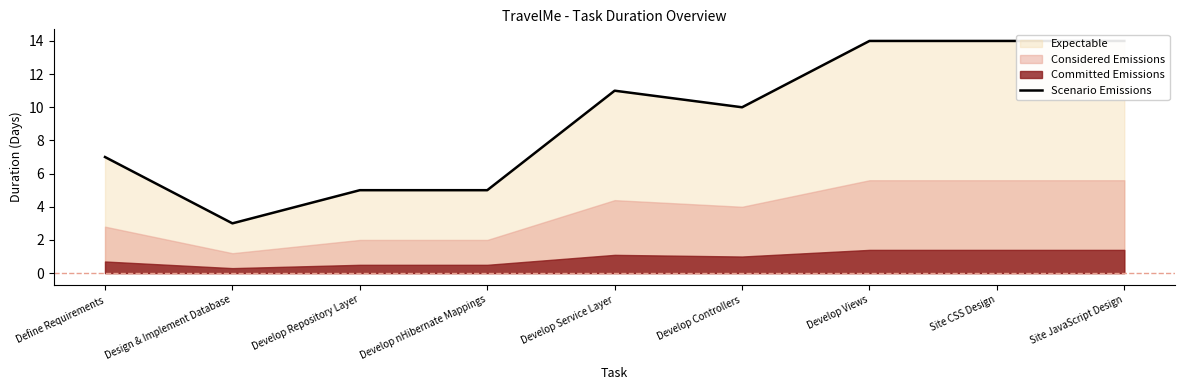

What is the label of the 4th point from the left?

Develop nHibernate Mappings